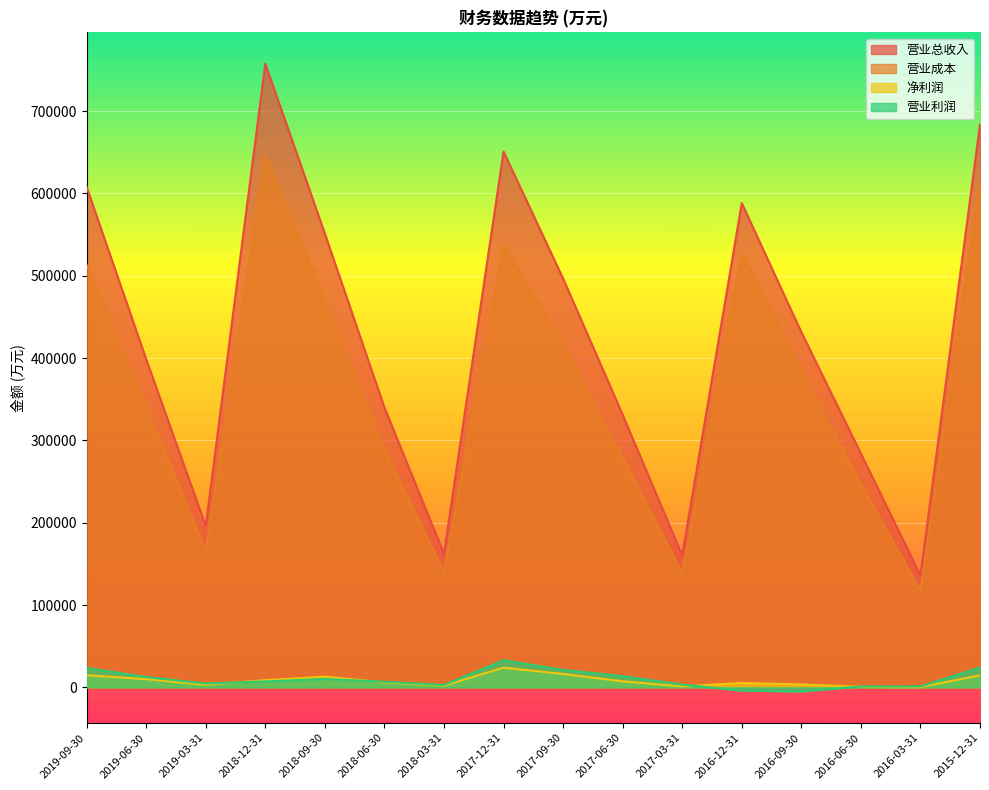

Is it true that 净利润 equals 7282 at 2017-06-30?

True